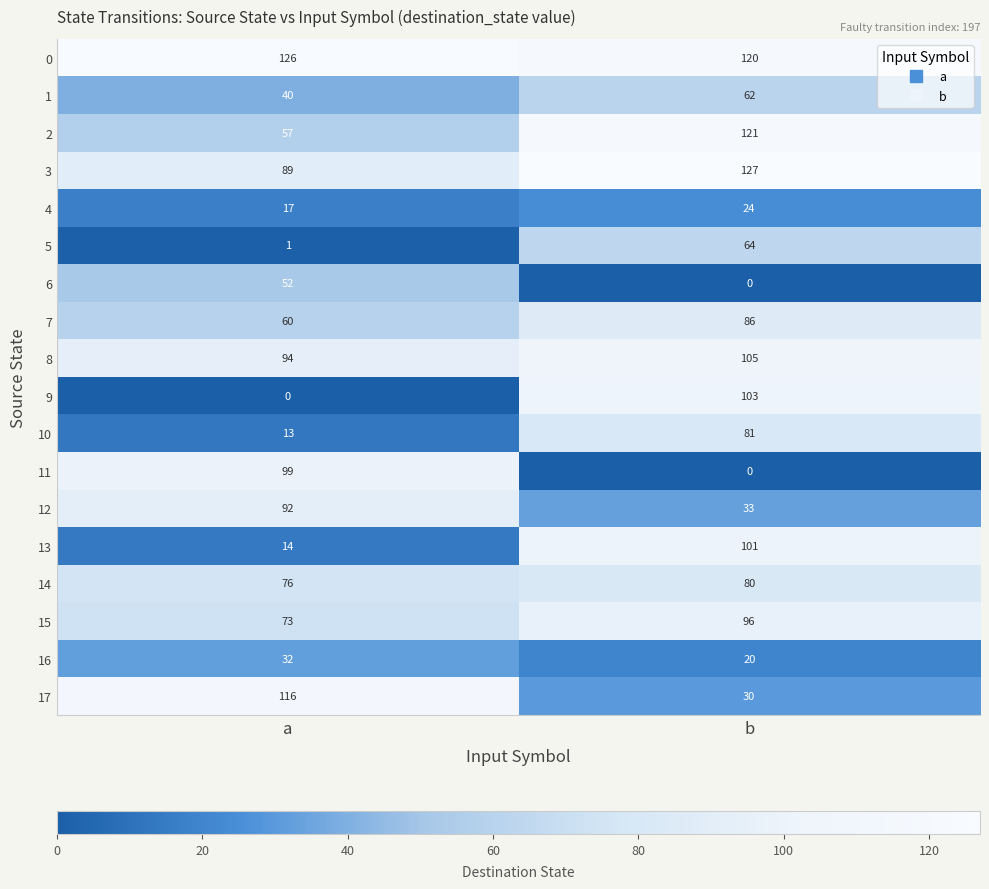

Is it true that 16 equals 52 at a?

False